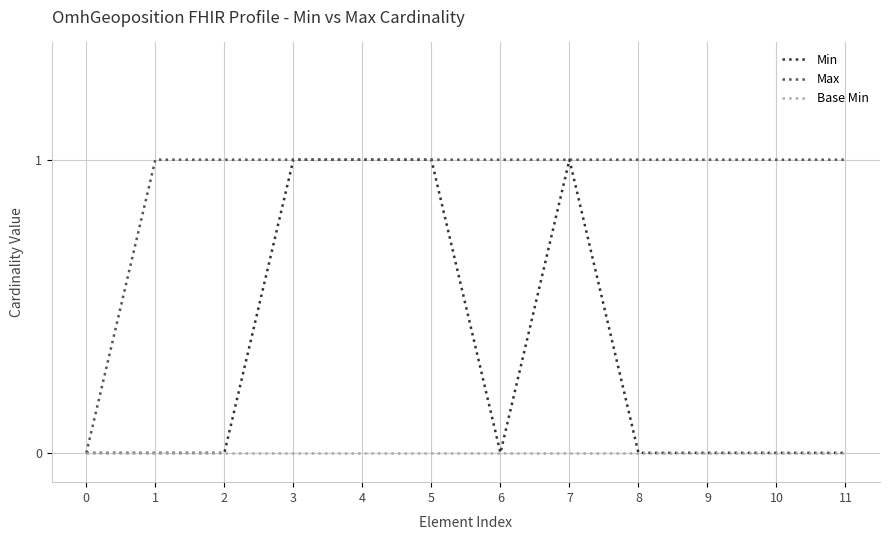

Is it true that Max equals 1 at 10?

True